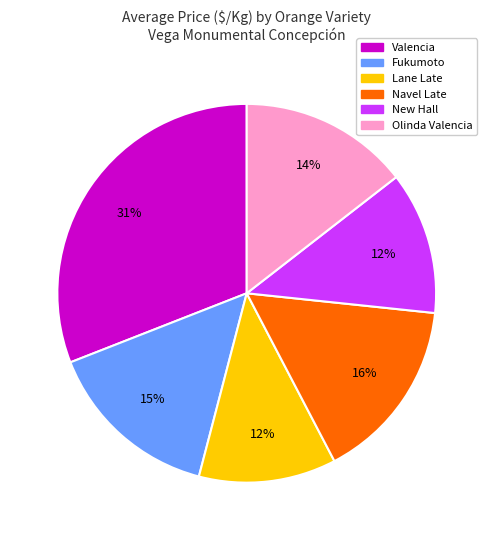

Does Lane Late represent more than half of the total?

No